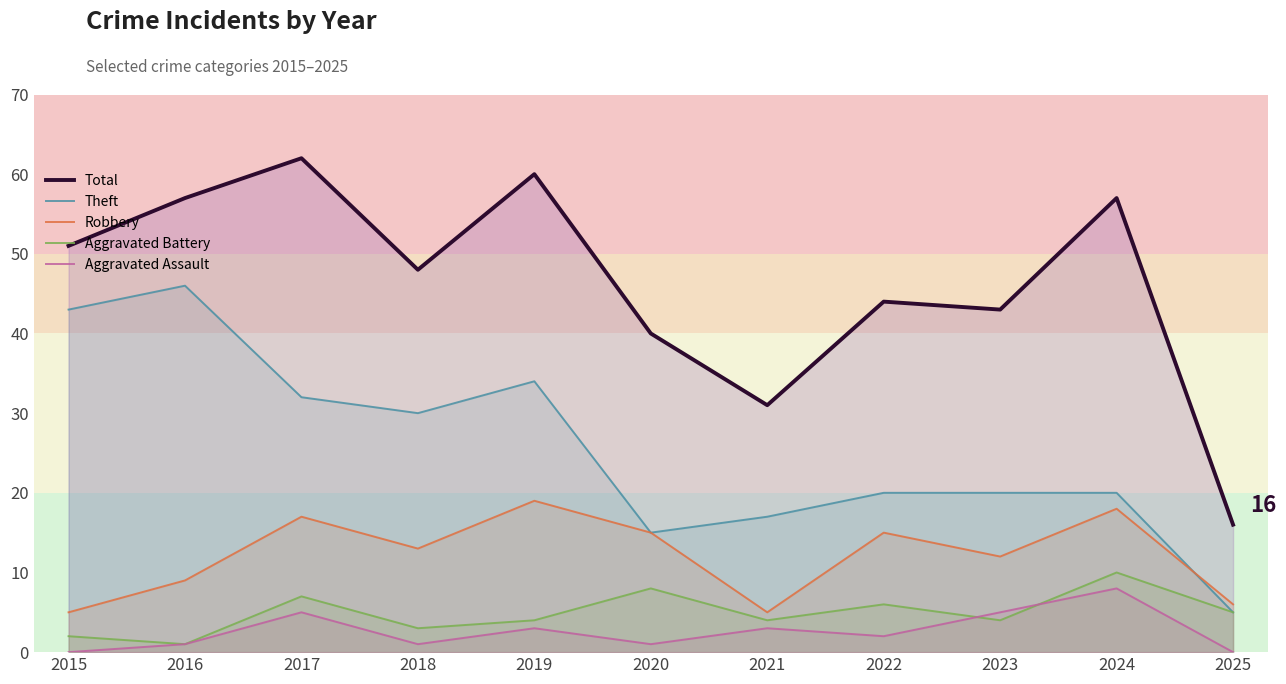

Does the chart display data point markers on the line(s)?

No